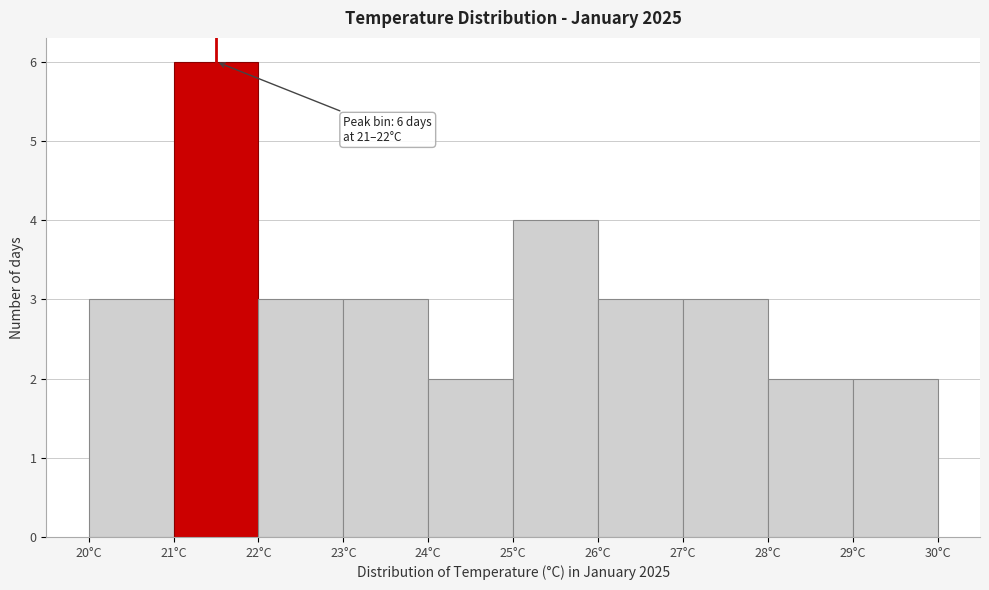

Over which range of the x-axis is the bar tallest?

21 to 22